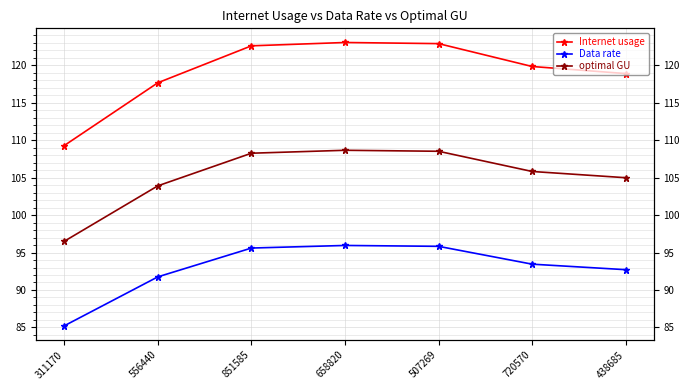

How many lines are shown in the chart?

3